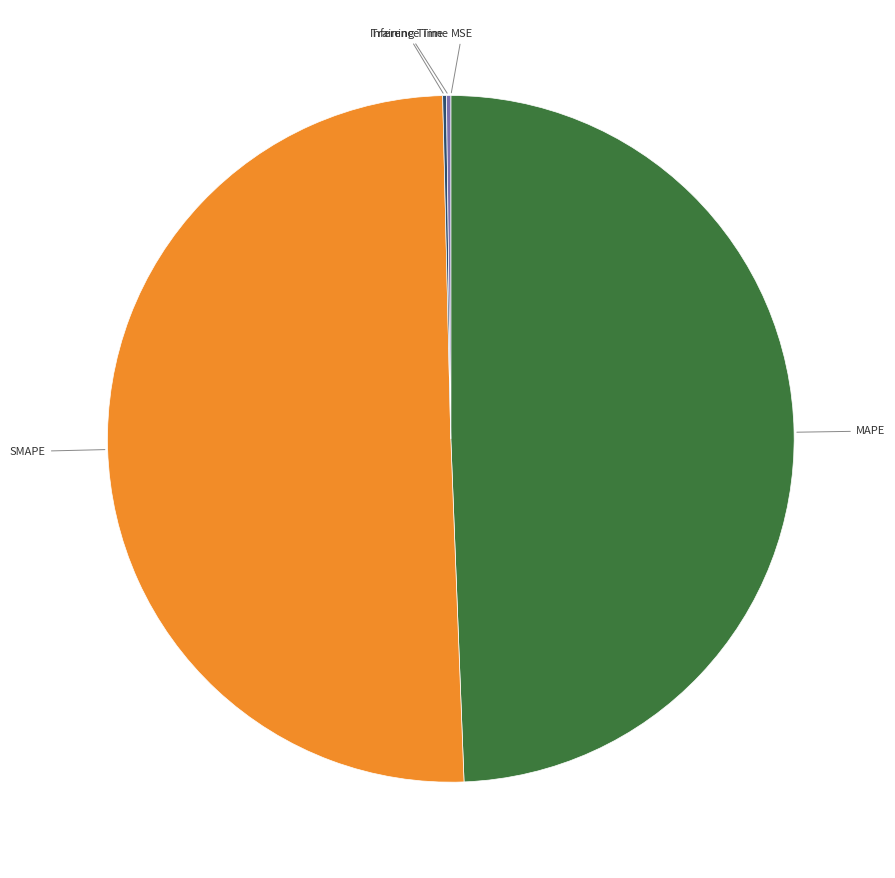

Is it true that SMAPE is 61% of the pie?

False